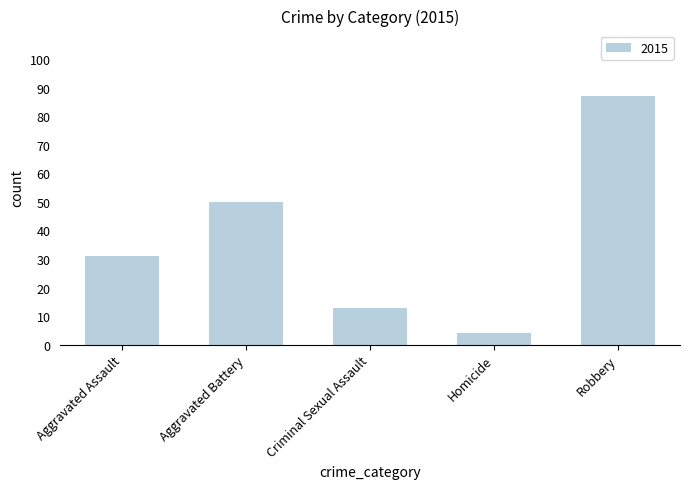

What is the sum of the values at Robbery and Aggravated Battery?

137